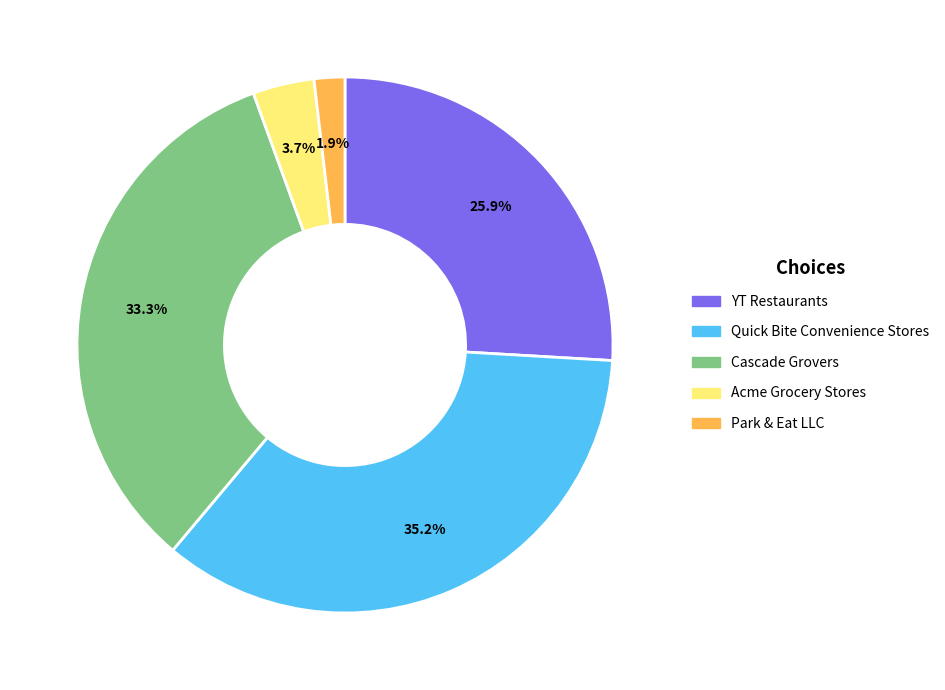

Is it true that YT Restaurants is 1% of the pie?

False